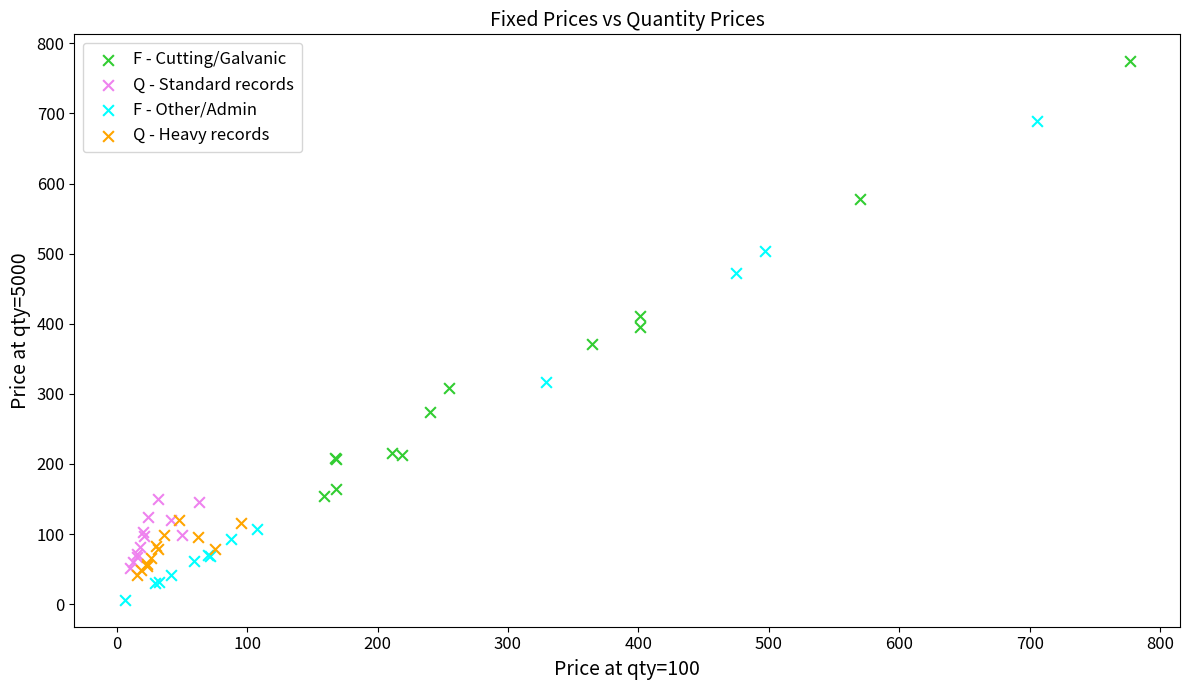

Which series contains the lowest Y value?

F - Other/Admin